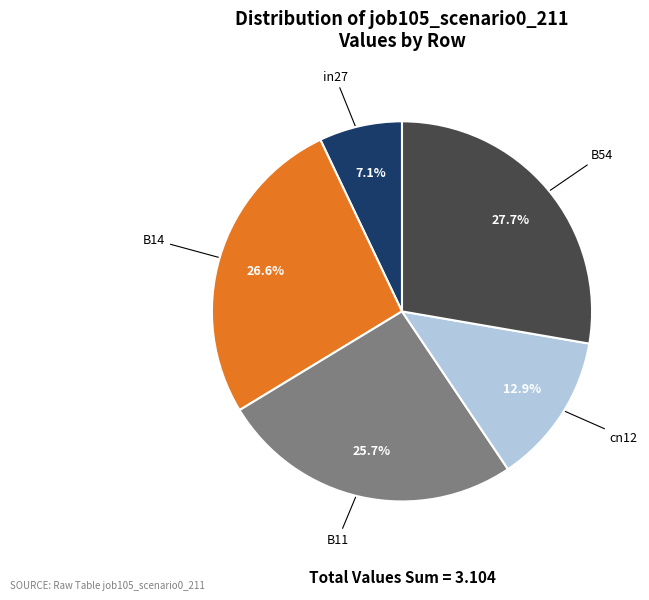

Does any single category account for the majority?

No